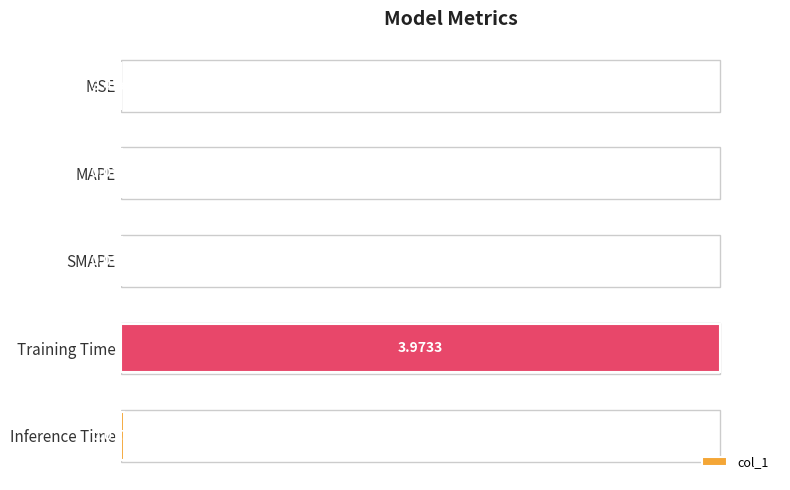

Which category has the highest value across all series?

Training Time